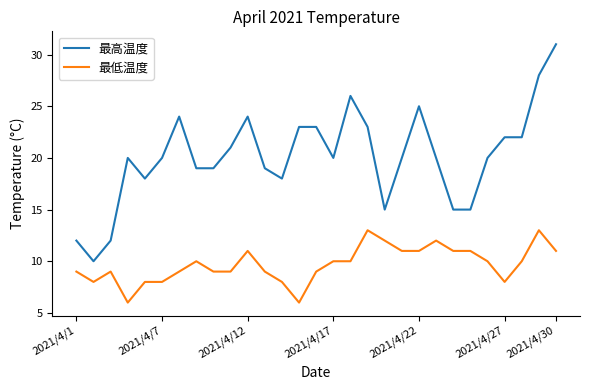

How many lines are shown in the chart?

2